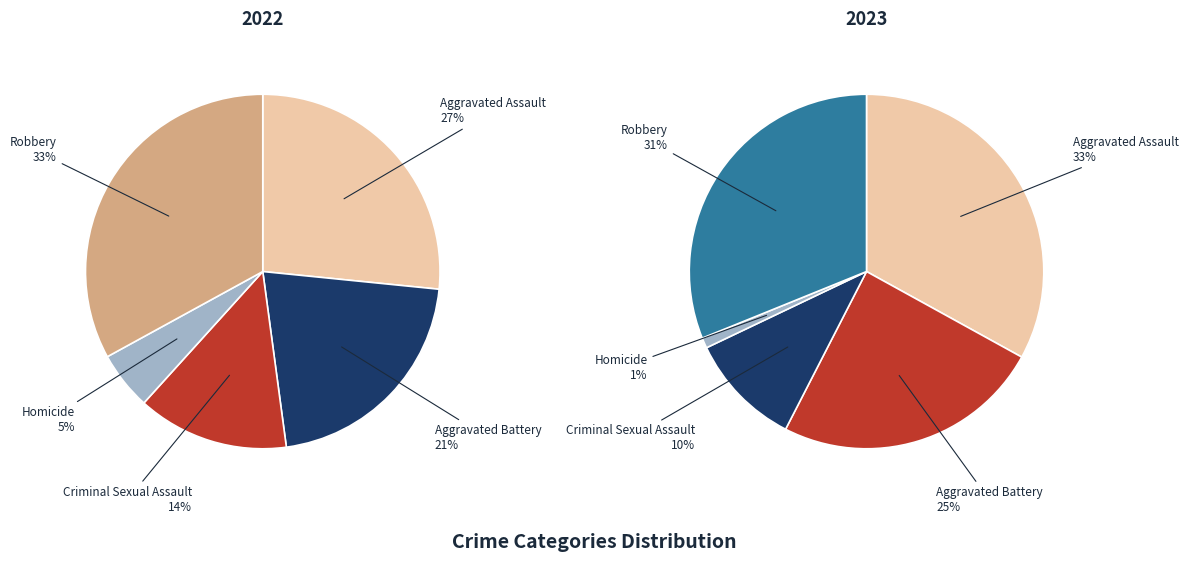

Do Criminal Sexual Assault and Homicide together represent more than half of the pie?

No